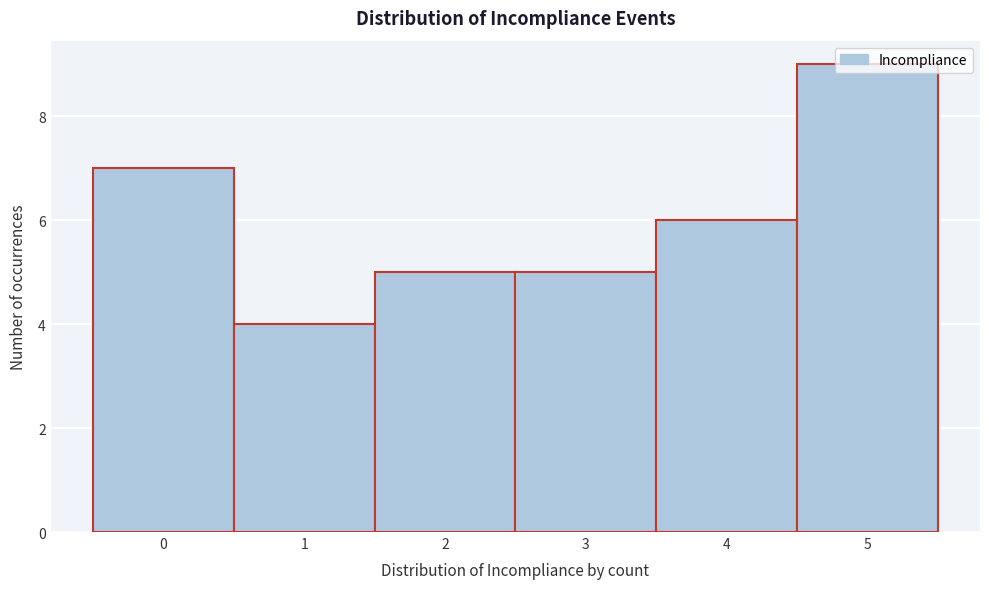

Which range on the x-axis has the tallest bar?

4.5 to 5.5